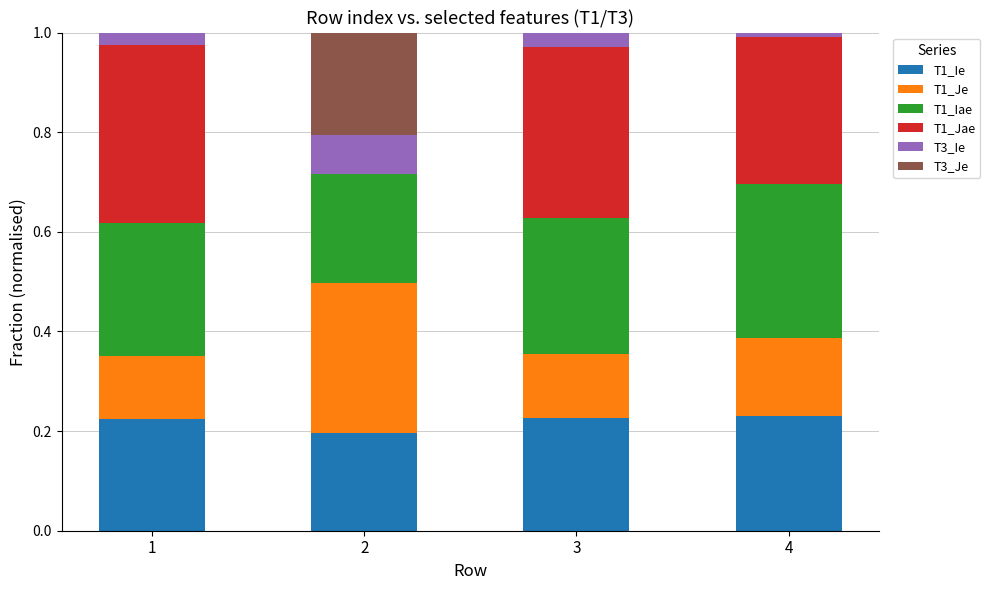

What is the total value across all series at 3?

1.0